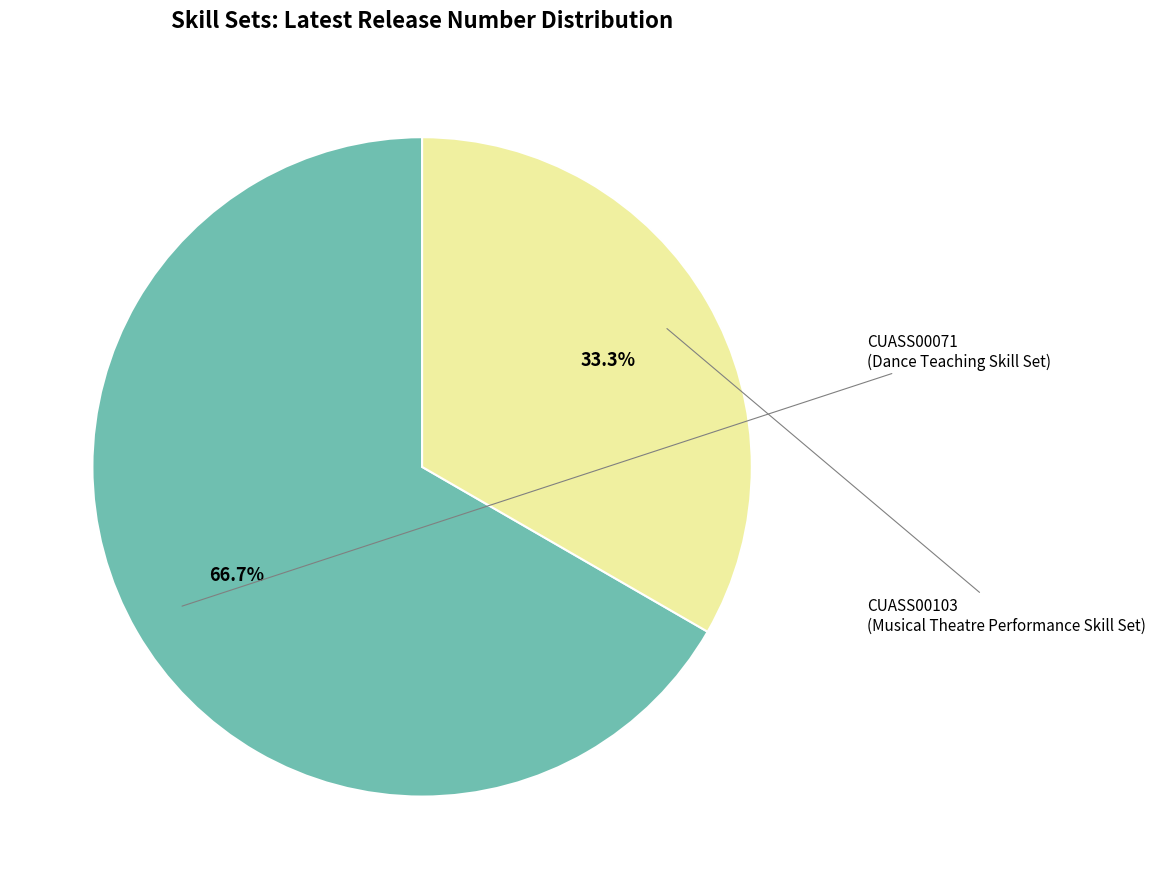

Does any single category account for the majority?

Yes